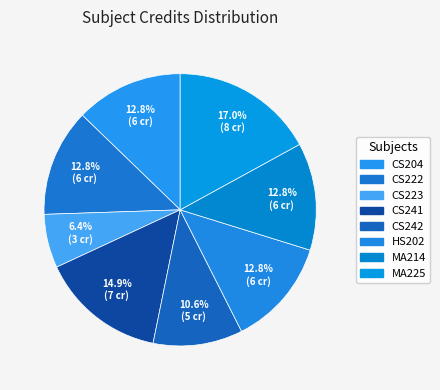

What is the ratio of the value at CS242 to the value at MA225?

0.6